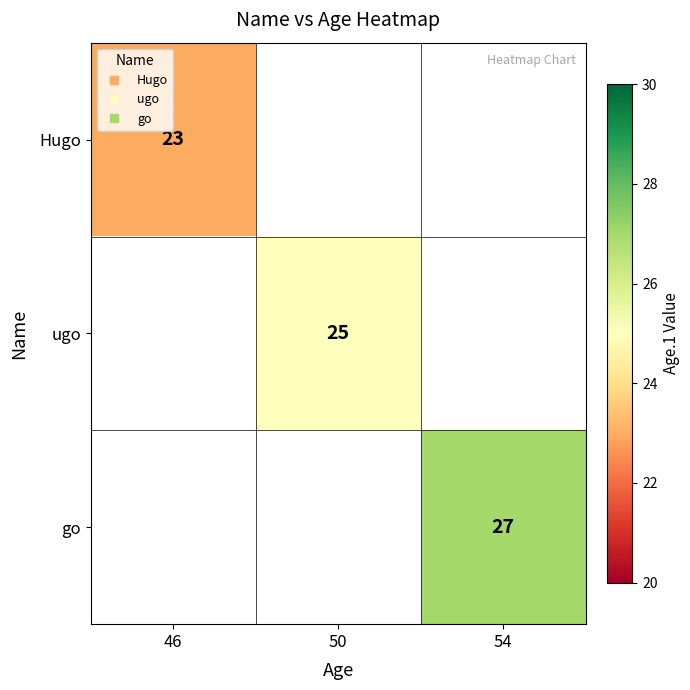

List the series in order of their peak value, lowest first.

Hugo, ugo, go